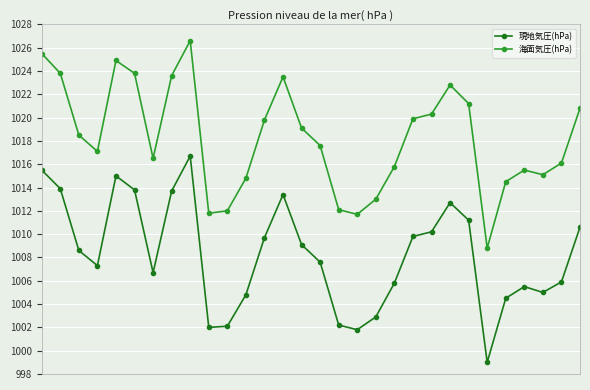

True or false: 海面気圧(hPa) and 現地気圧(hPa) intersect in this chart.

False